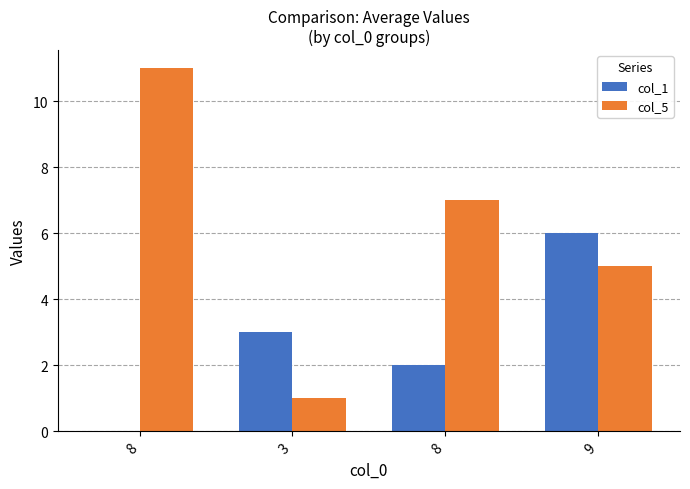

List the series in order of their overall mean, lowest first.

col_1, col_5